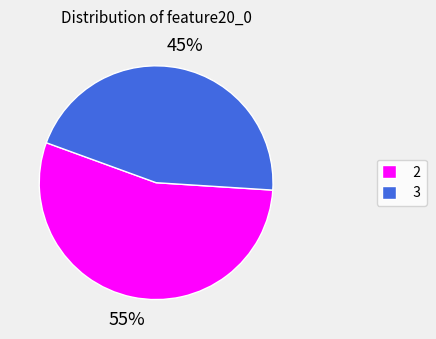

Is there any slice that represents more than half of the pie?

Yes